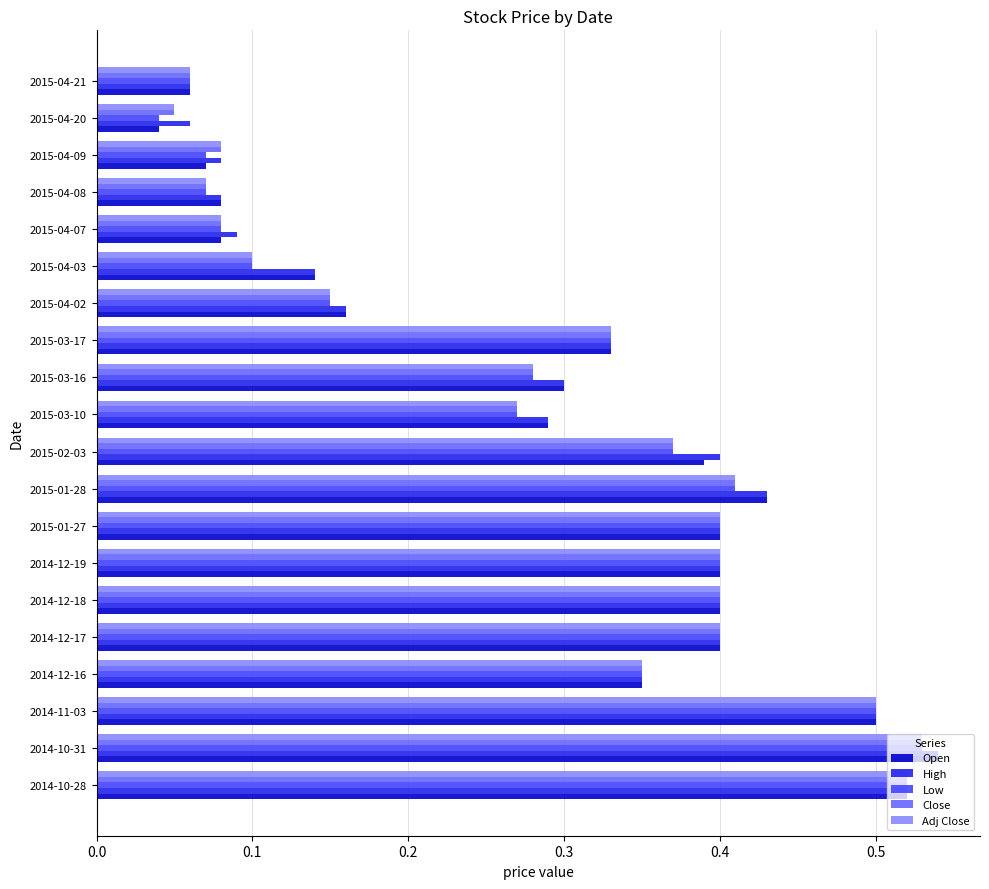

What is the sum of the Adj Close values at 2015-01-27 and 2014-12-19?

0.8